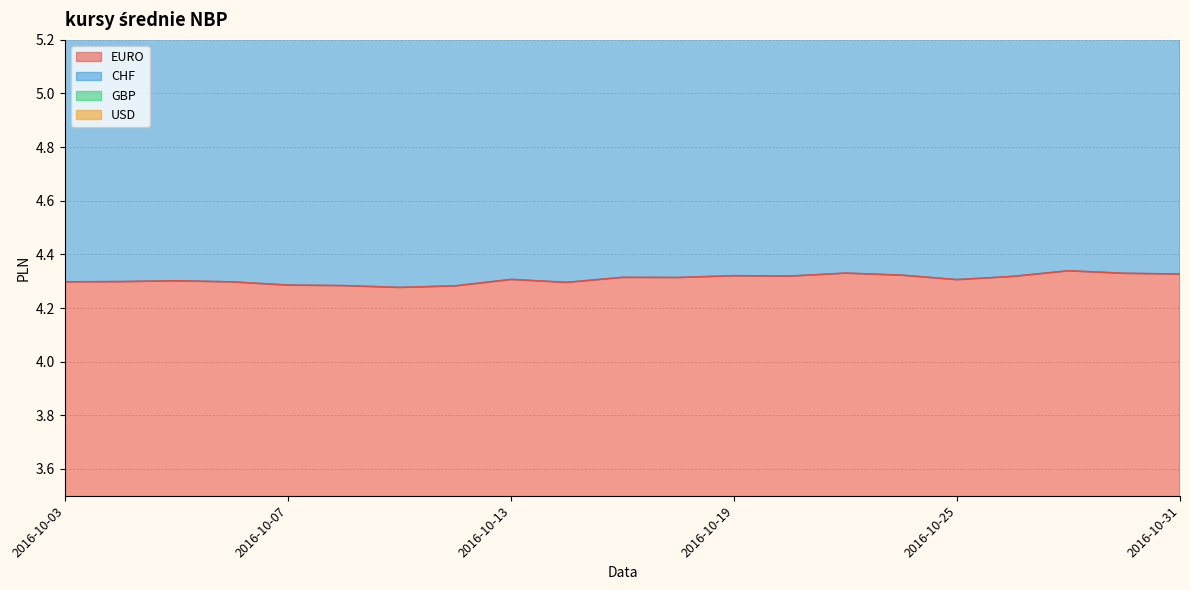

True or false: CHF and EURO cross at least once.

False